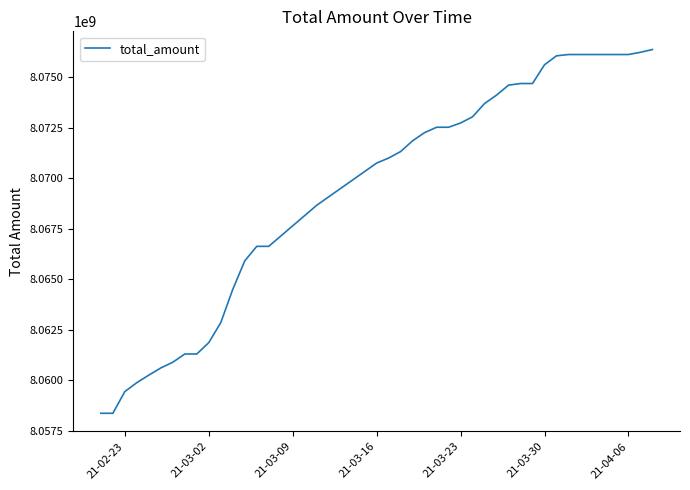

What is the greatest value displayed?

8076360693